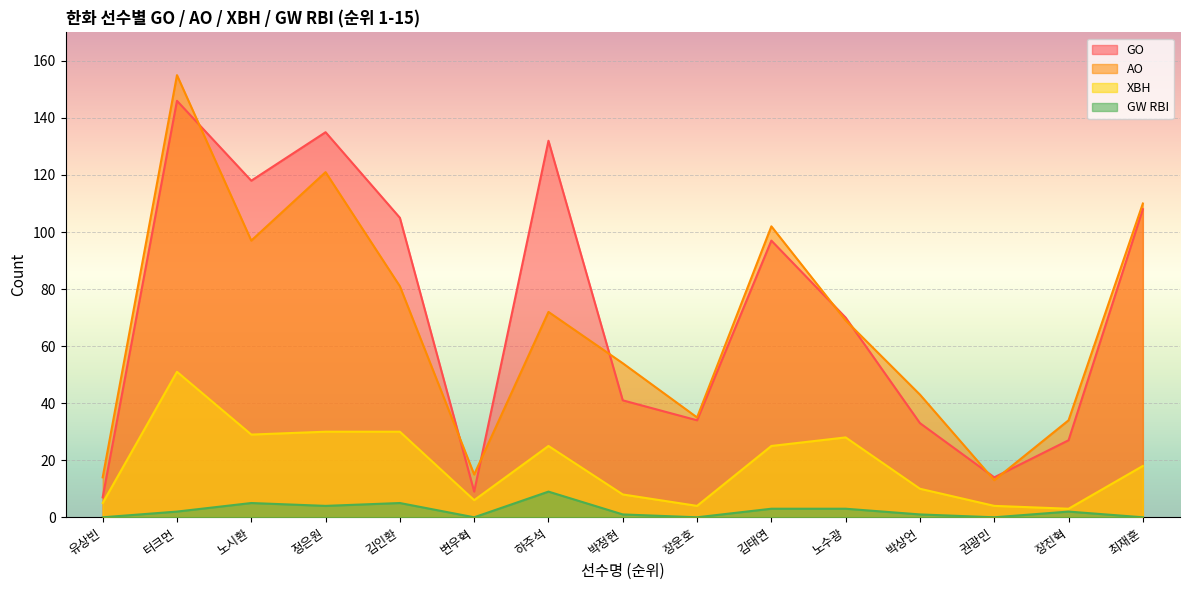

Between 박상언 and 터크먼, which is larger?

터크먼